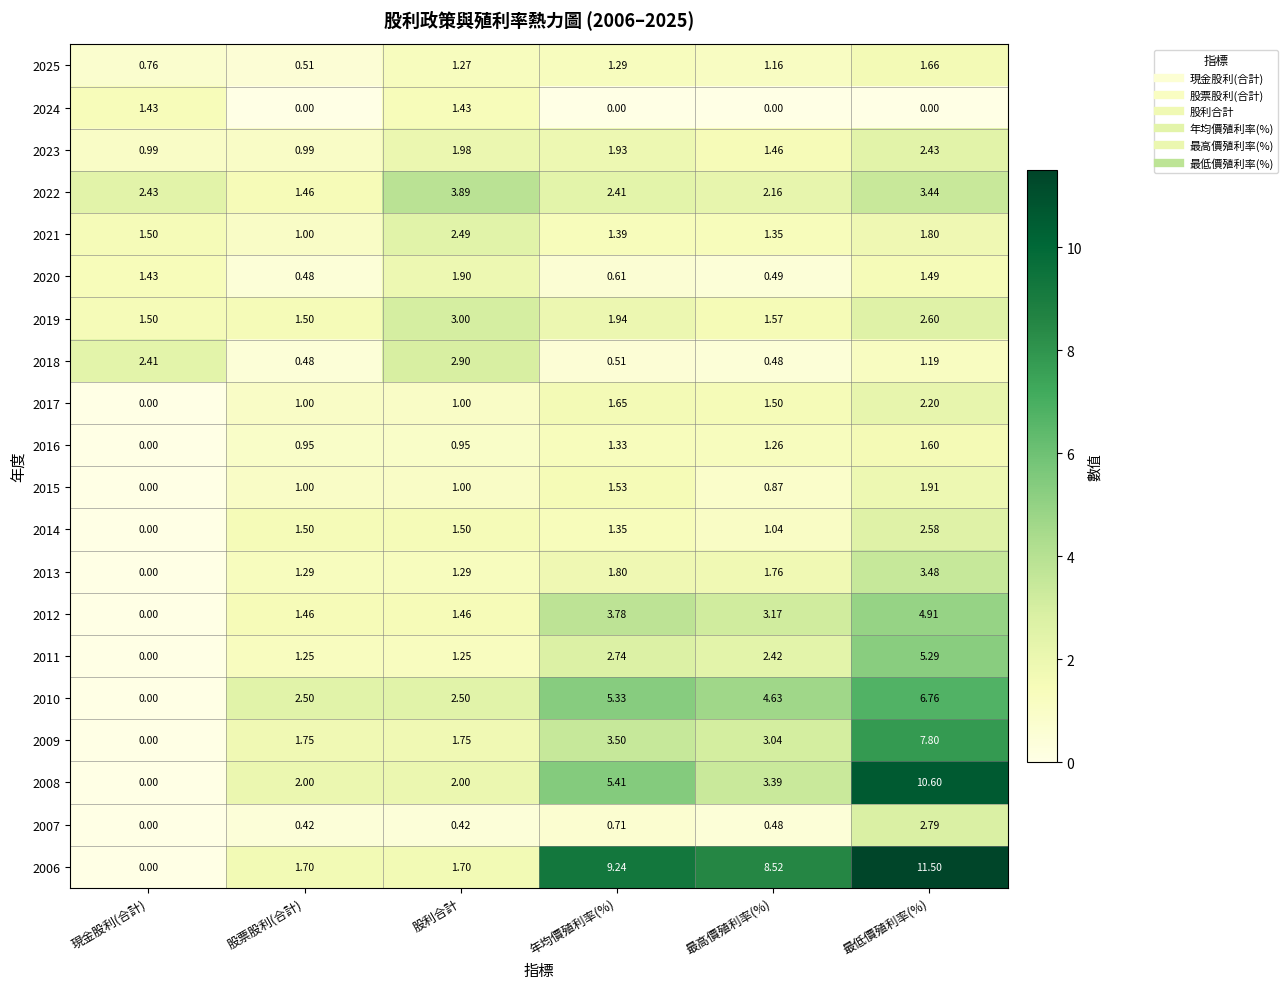

At which label does 2012 first exceed 3?

年均價殖利率(%)